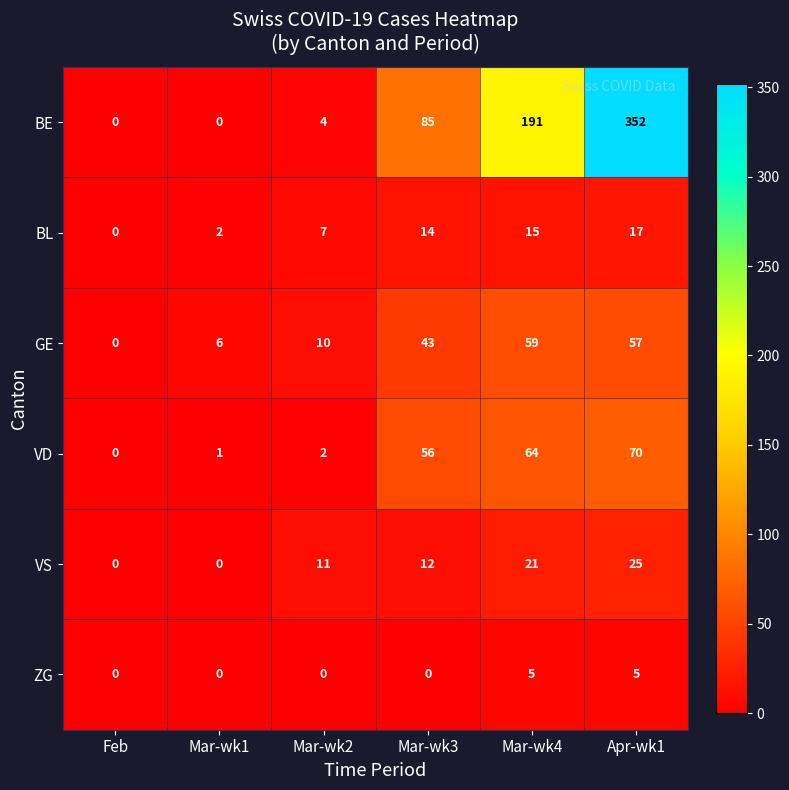

Which series has the widest spread of values?

BE